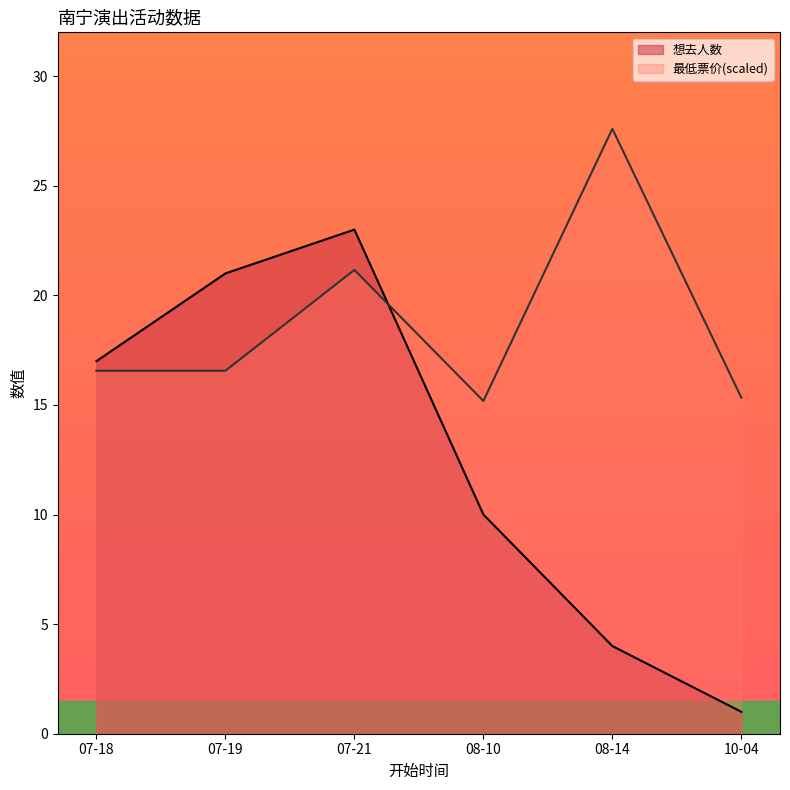

Where does the 想去人数 series first go above 17?

07-19